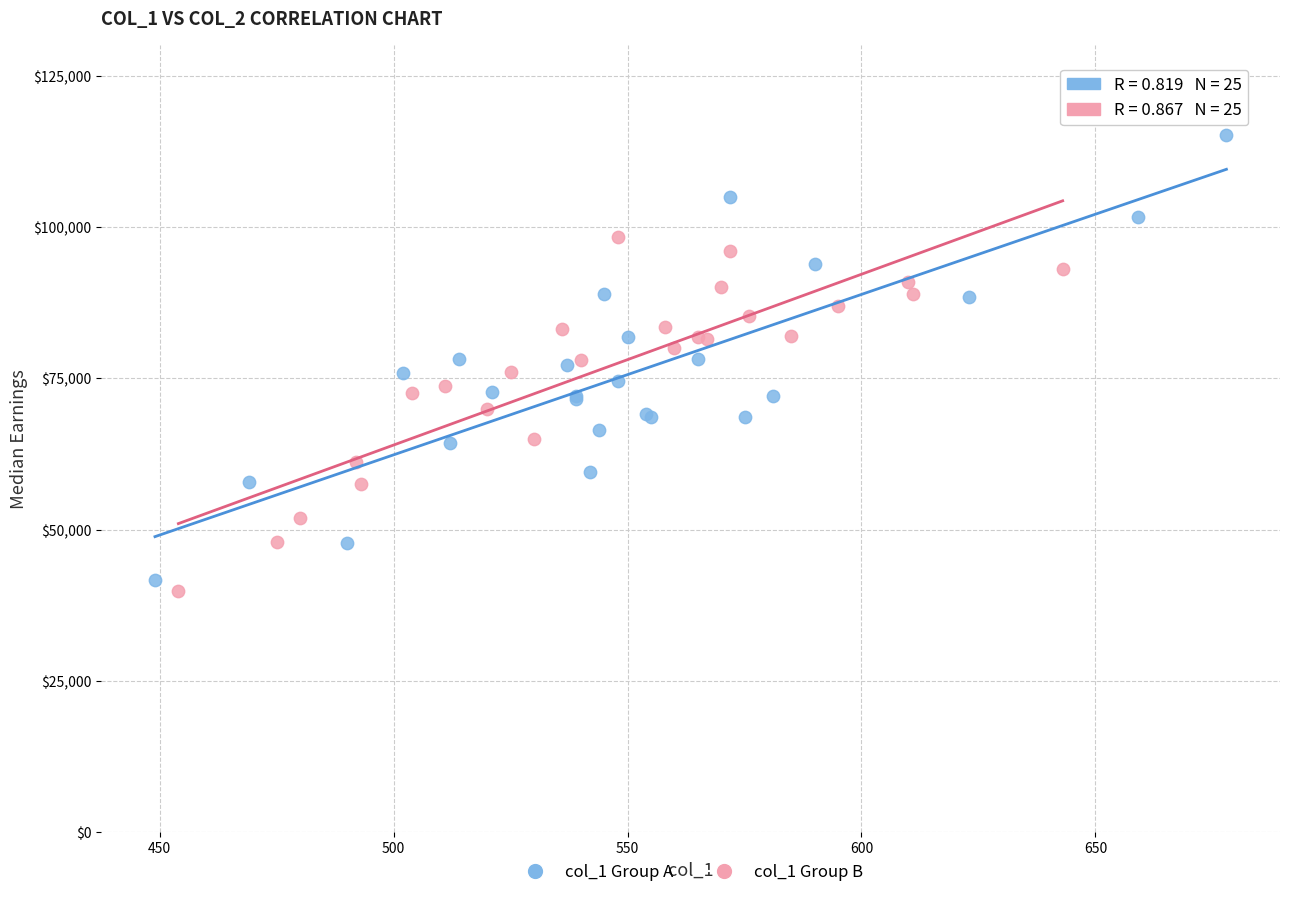

What are all the series names shown in the legend?

col_1 Group A, col_1 Group B